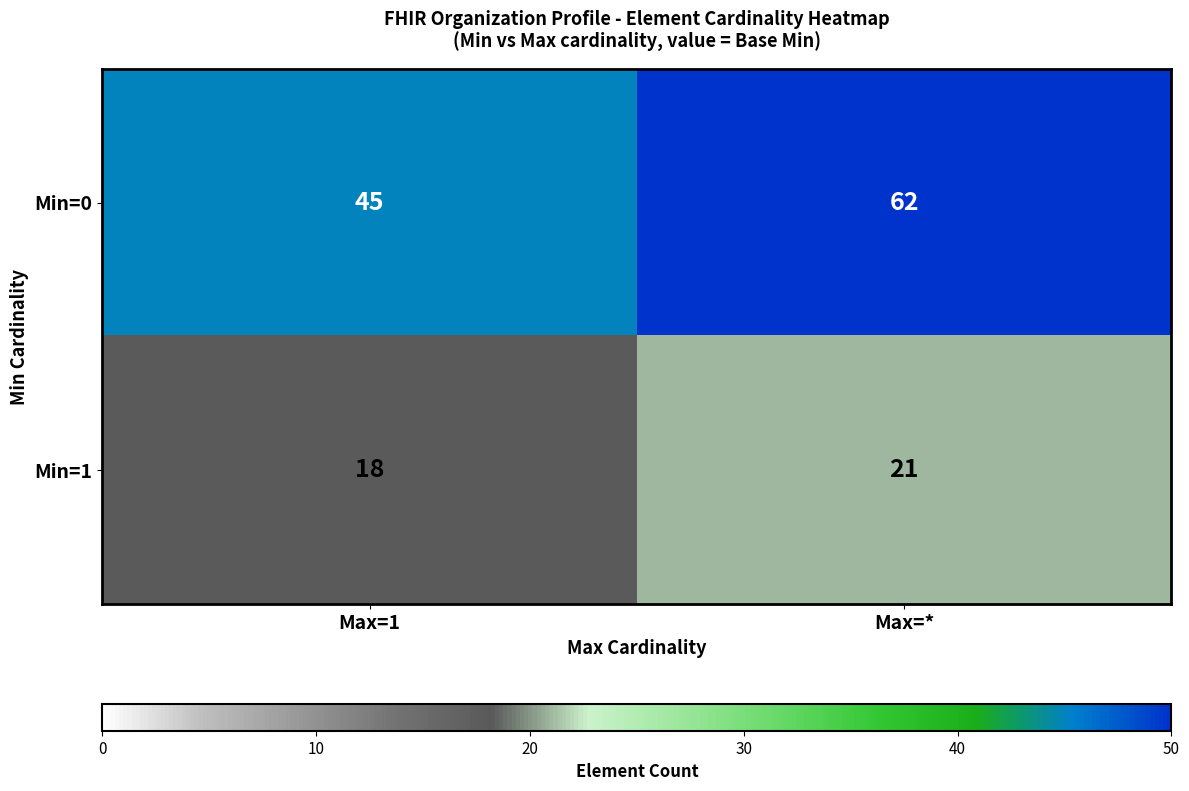

Rank the series by their average value, from lowest to highest.

Min=1, Min=0